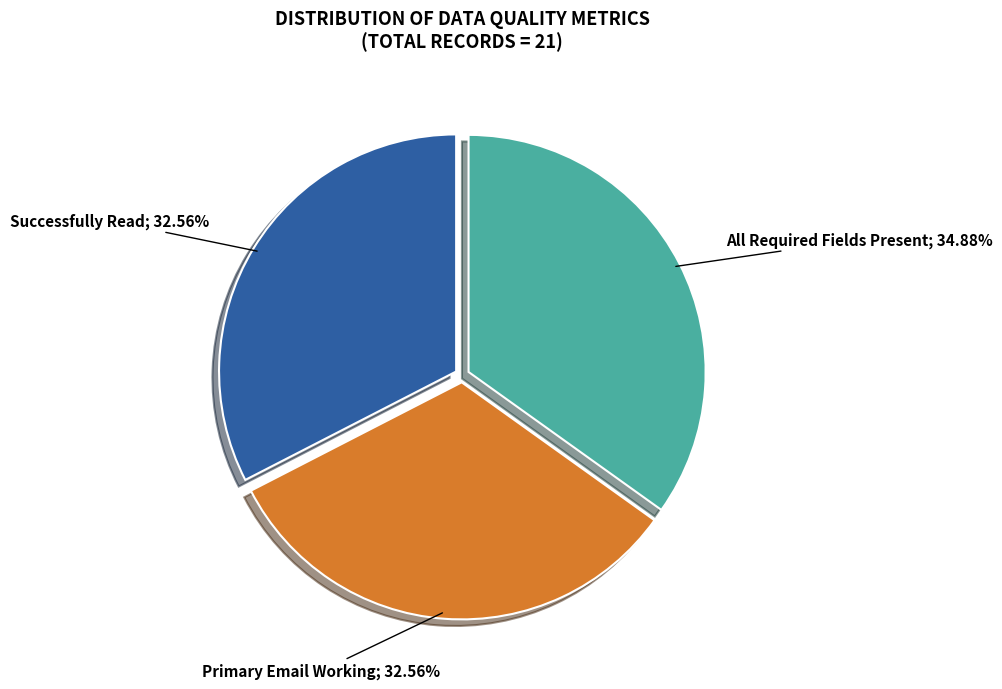

Is there any slice that represents more than half of the pie?

No